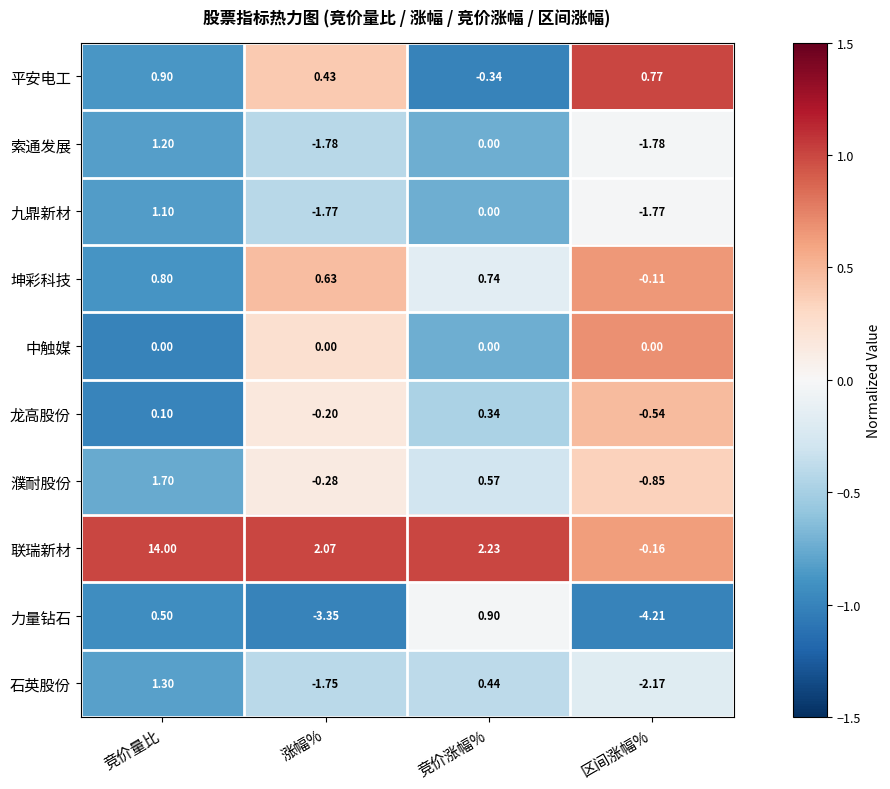

At which label is 联瑞新材 closest to 6?

竞价涨幅%